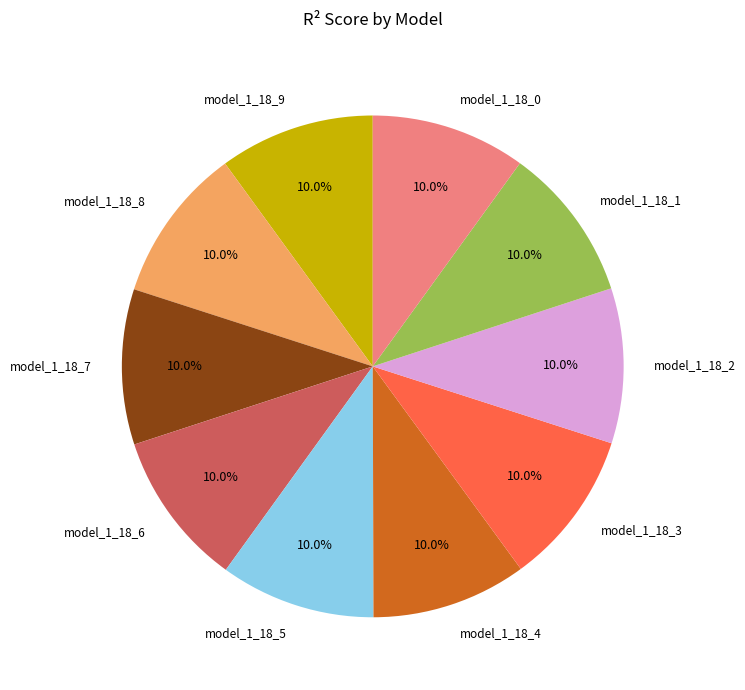

To the nearest percent, what portion does model_1_18_2 represent?

10%